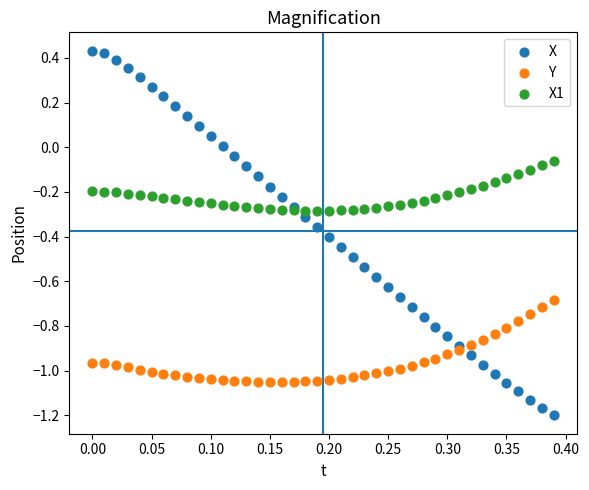

What are all the series names shown in the legend?

X, Y, X1